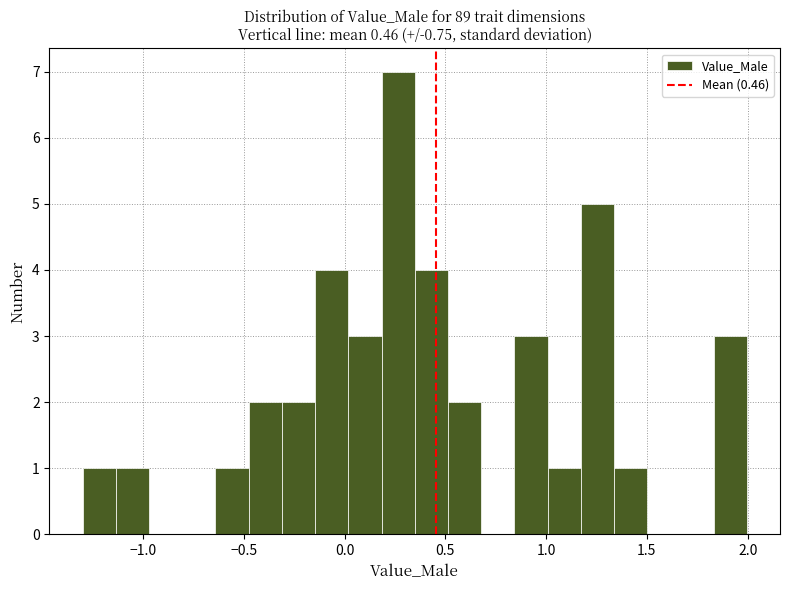

Around what value on the x-axis is the tallest bar? Give the approximate position of its centre, as read against the axis.

0.25